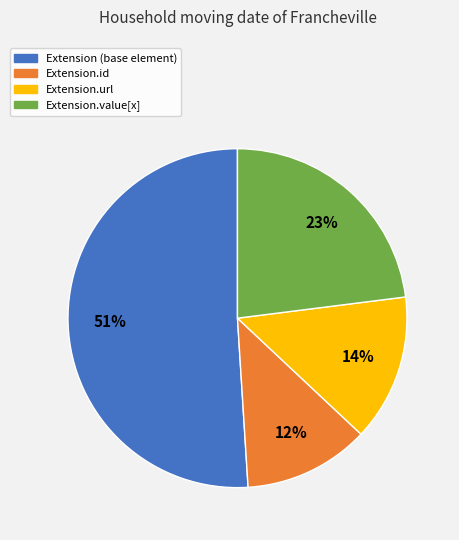

Is there any slice that represents more than half of the pie?

Yes